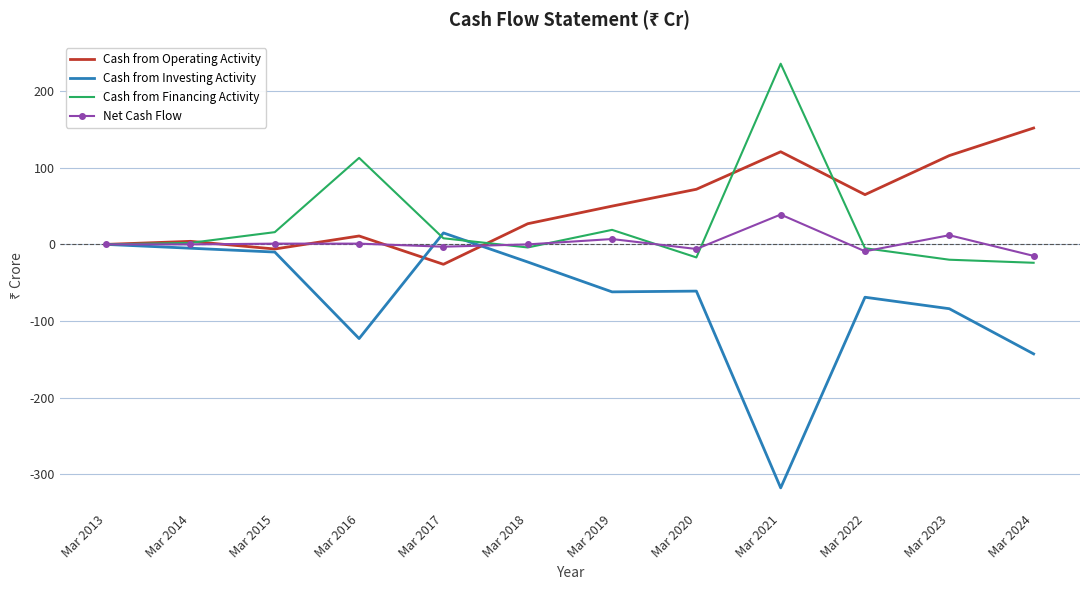

What value does the Cash from Operating Activity series have at Mar 2016?

11